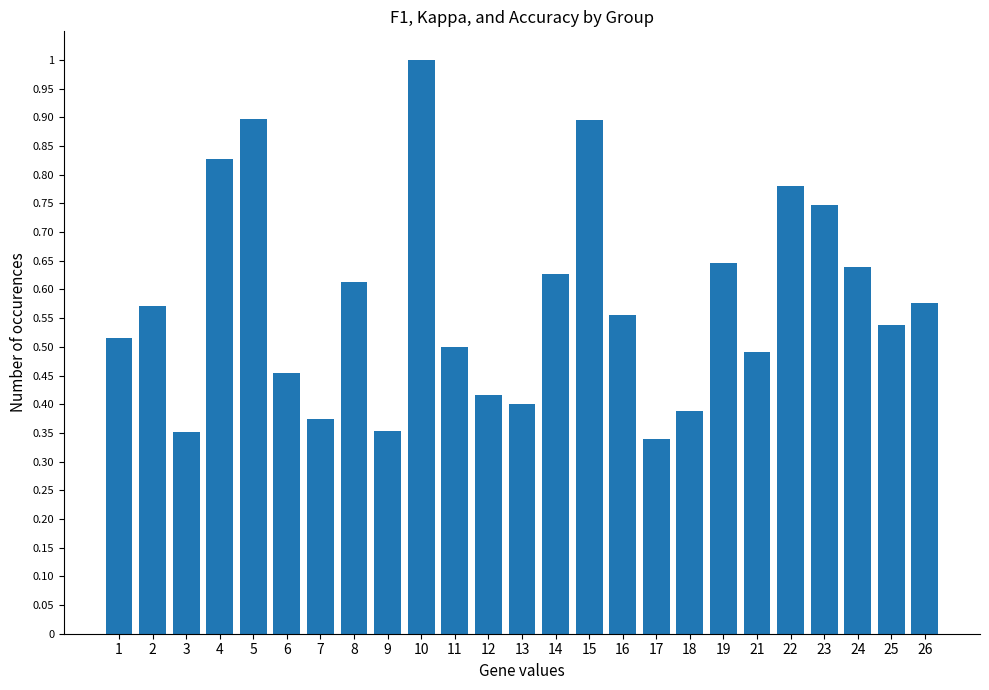

The chart shows a value of 0.8 at 11. True or false?

False